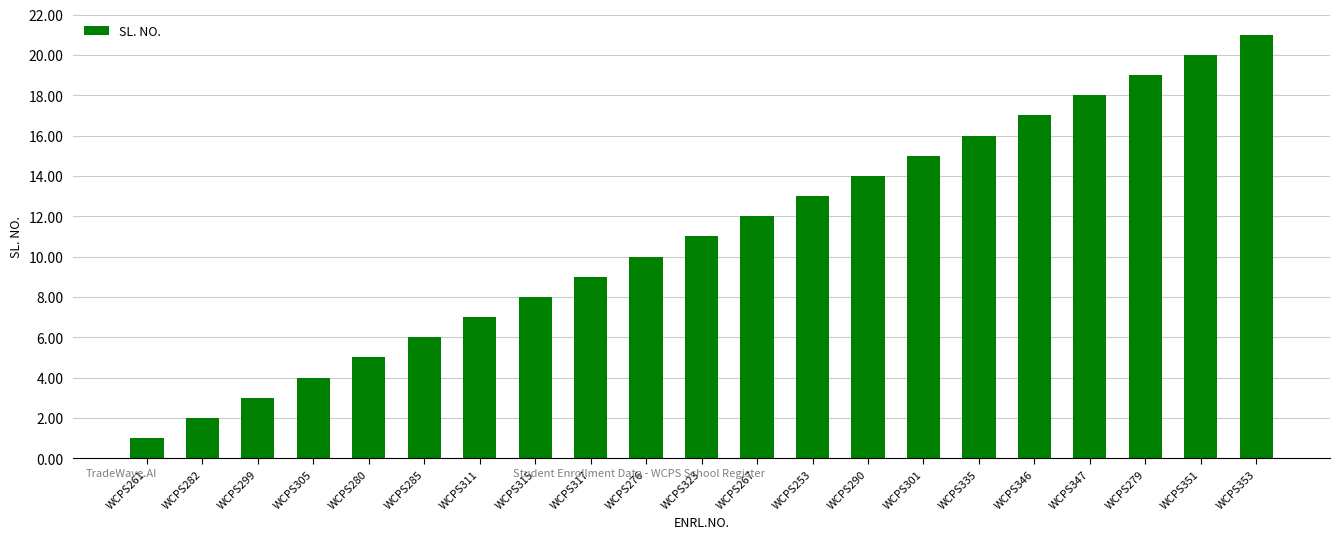

What is the approximate value at WCPS315?

8